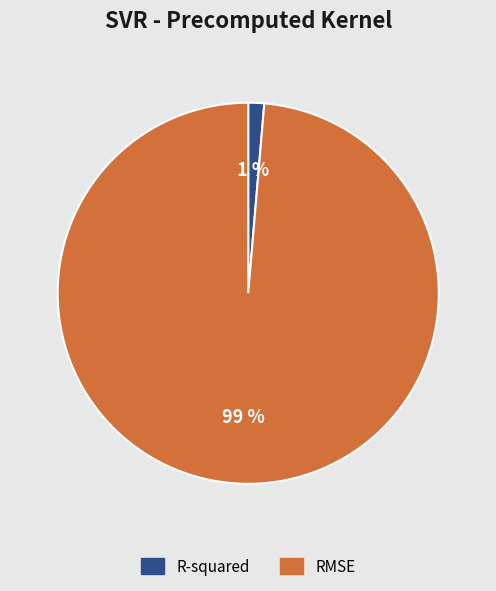

Which category has the biggest portion of the pie?

RMSE